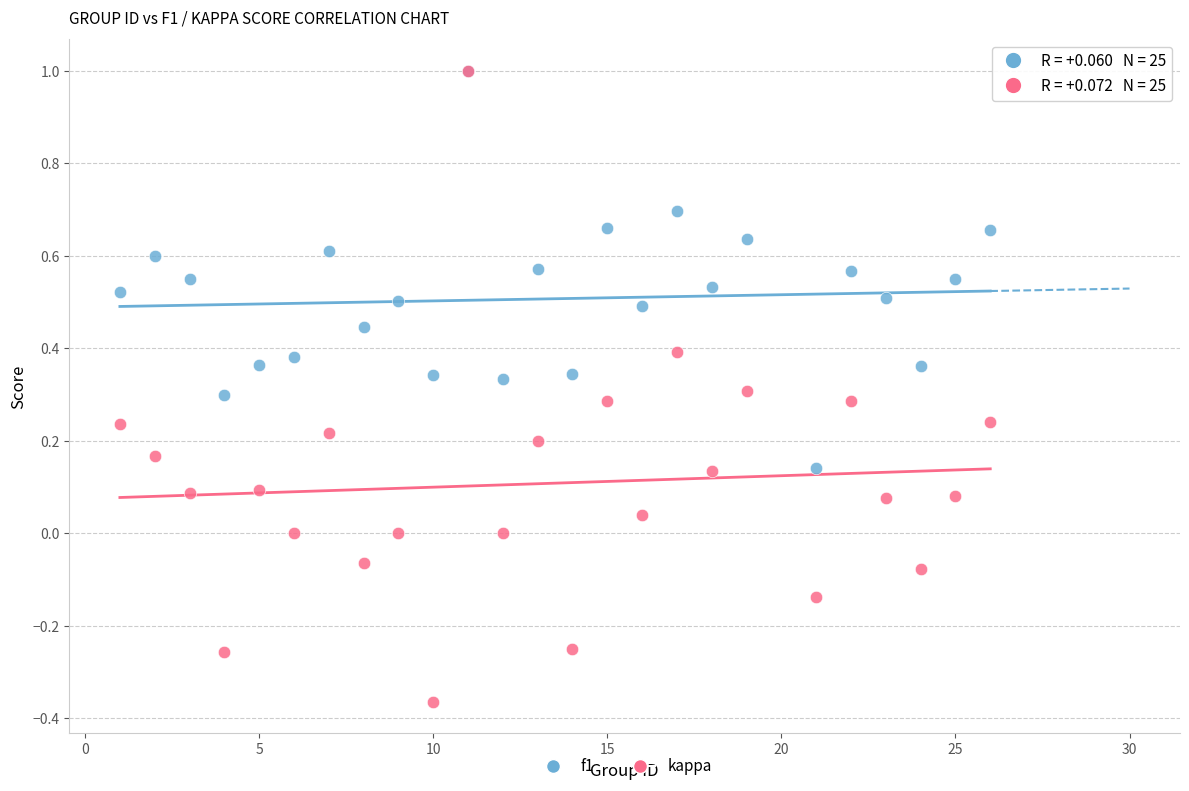

What are all the series names shown in the legend?

f1, kappa